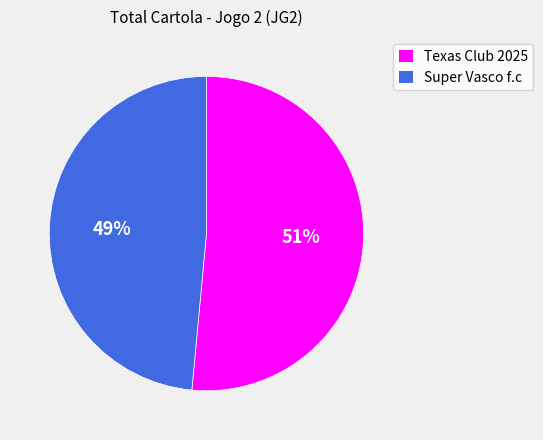

Is it true that Texas Club 2025 is 51% of the pie?

True